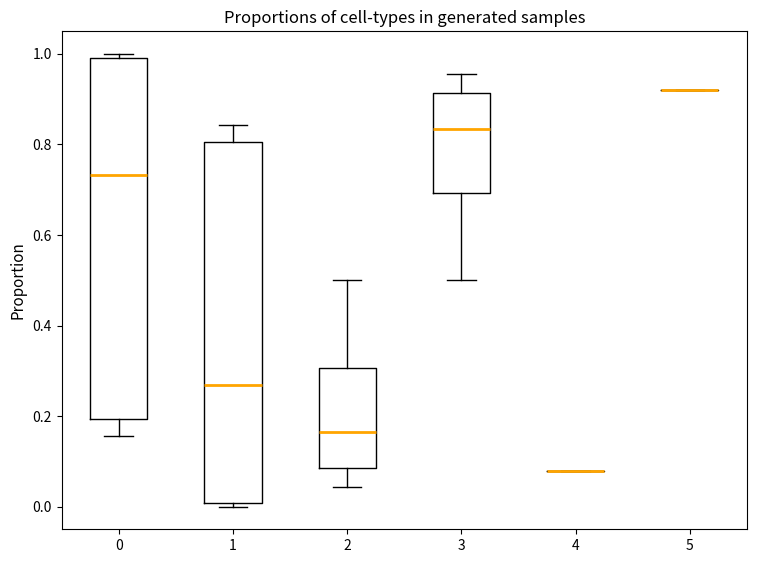

Reading left to right, transcribe this box plot: for each box, give where its median line is, the range the box spans, and where its two whiskers end, as read against the y-axis. The values are not printed on the chart, so give them approximately, as read against the axis.

0: median 0.74, box 0.20 to 1.00, whiskers 0.16 to 1.00 (just above the box's upper edge)
1: median 0.26, box 0.00 to 0.80, whiskers 0.00 (just below the box's lower edge) to 0.84
2: median 0.16, box 0.08 to 0.30, whiskers 0.04 to 0.50
3: median 0.84, box 0.70 to 0.92, whiskers 0.50 to 0.96
4: box collapsed to a line at 0.08, whiskers 0.08 to 0.08
5: box collapsed to a line at 0.92, whiskers 0.92 to 0.92